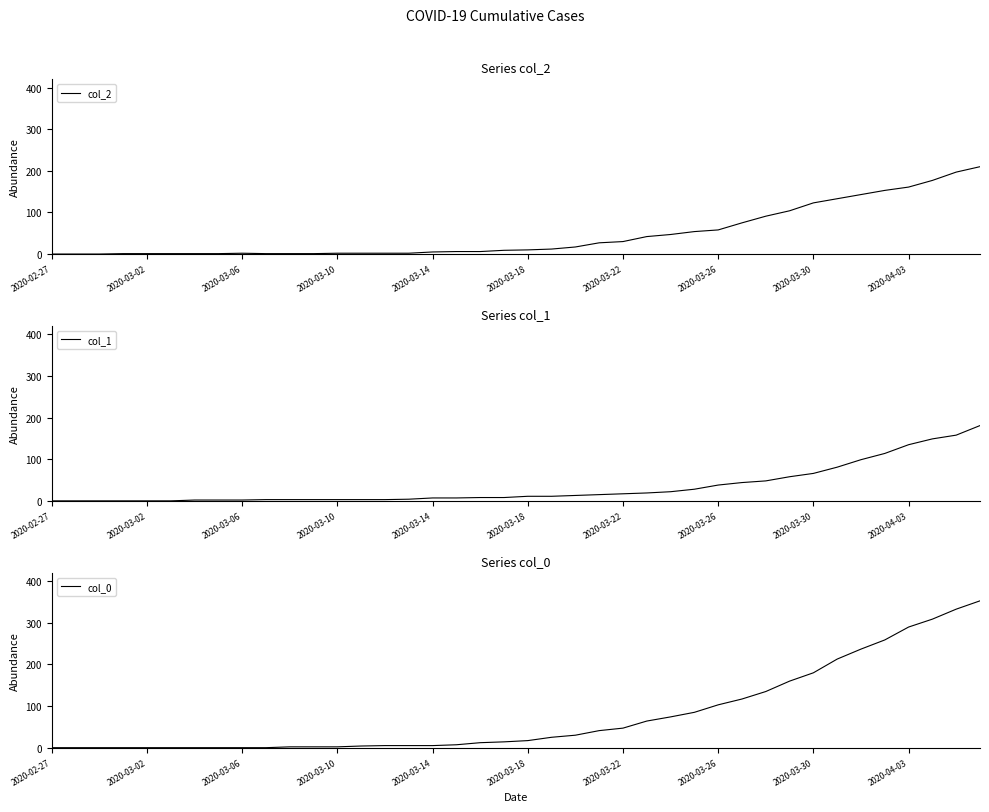

Is the value of col_0 at 18 greater than the value of col_2 at 37?

No